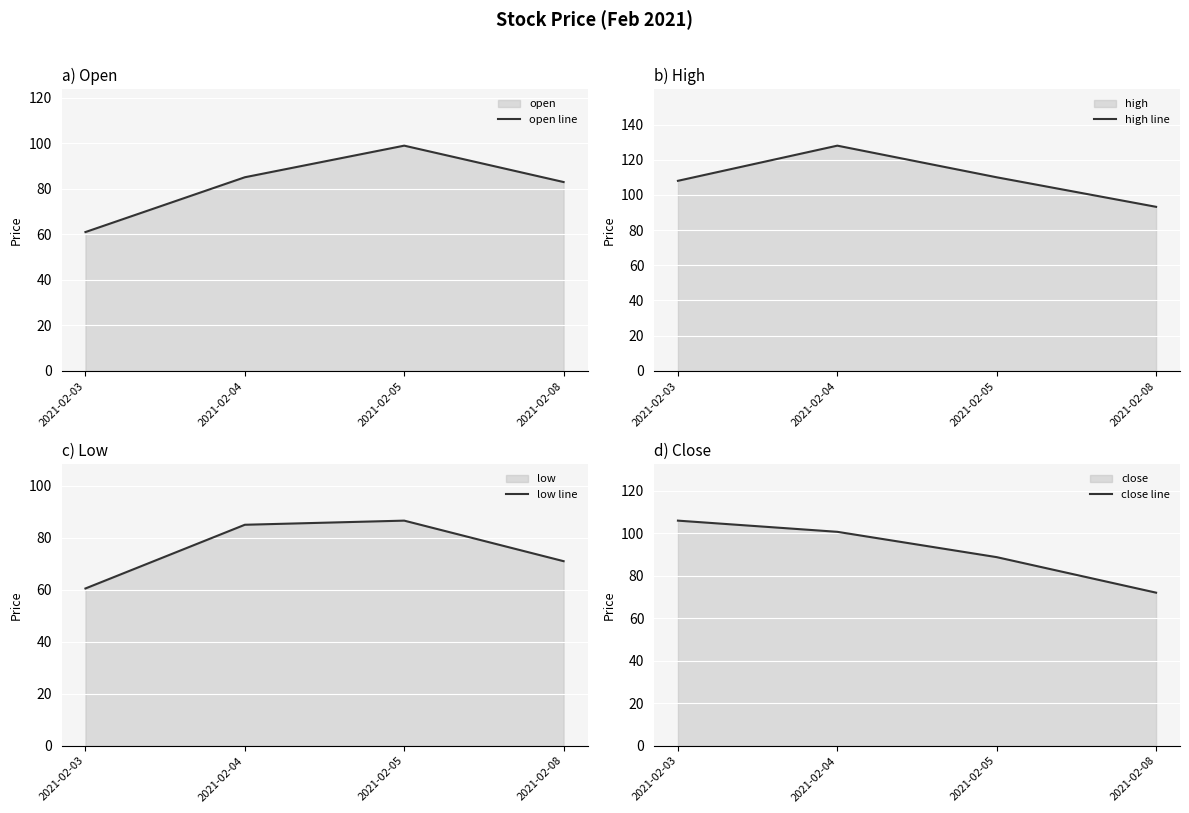

What is the total value across all series at 2021-02-08?

319.3